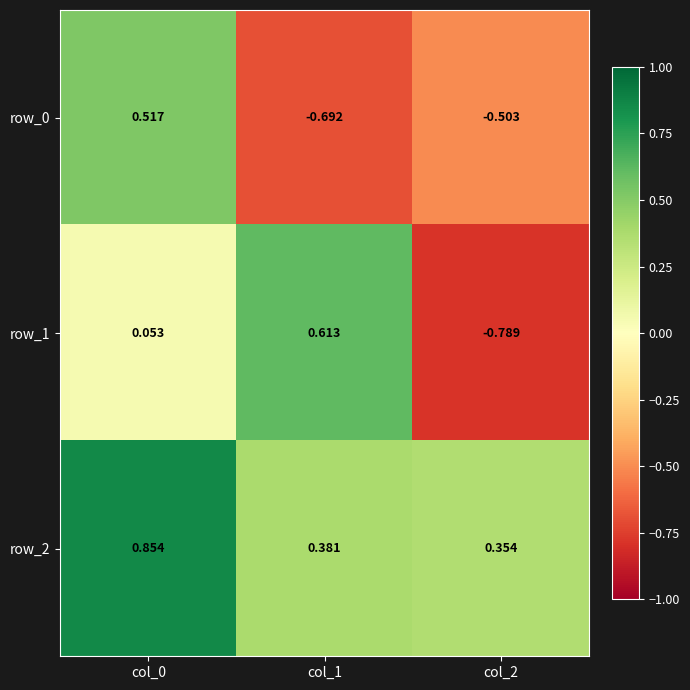

At how many categories does at least one series exceed 0?

3